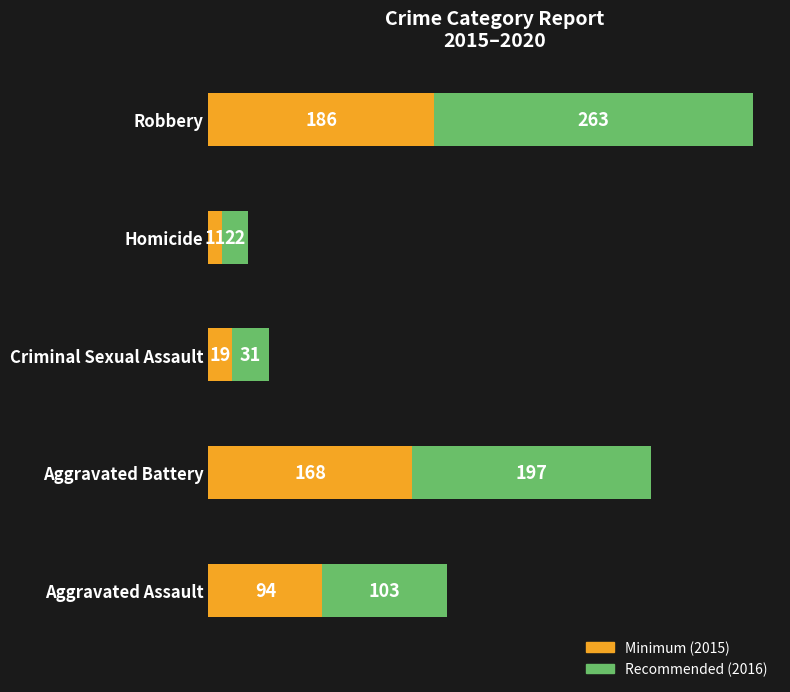

What is the total value across all series at Criminal Sexual Assault?

50